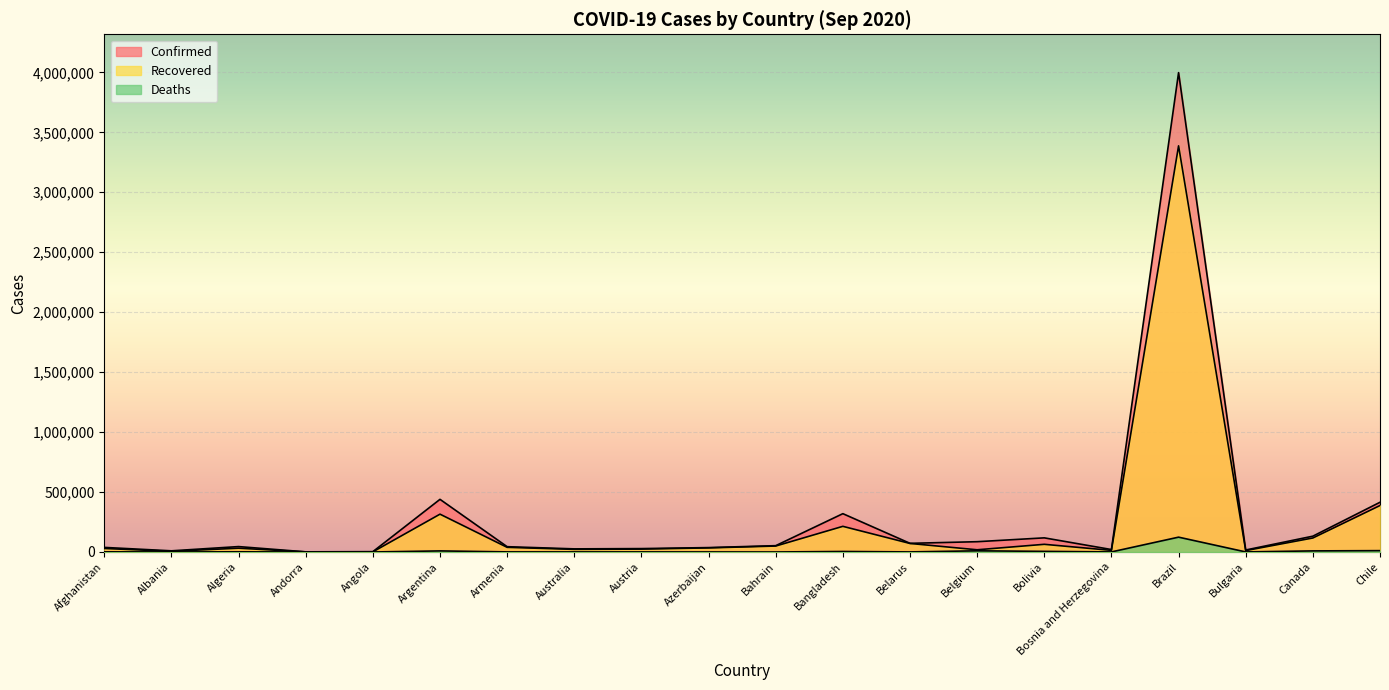

Where is the first local minimum for Confirmed?

Albania